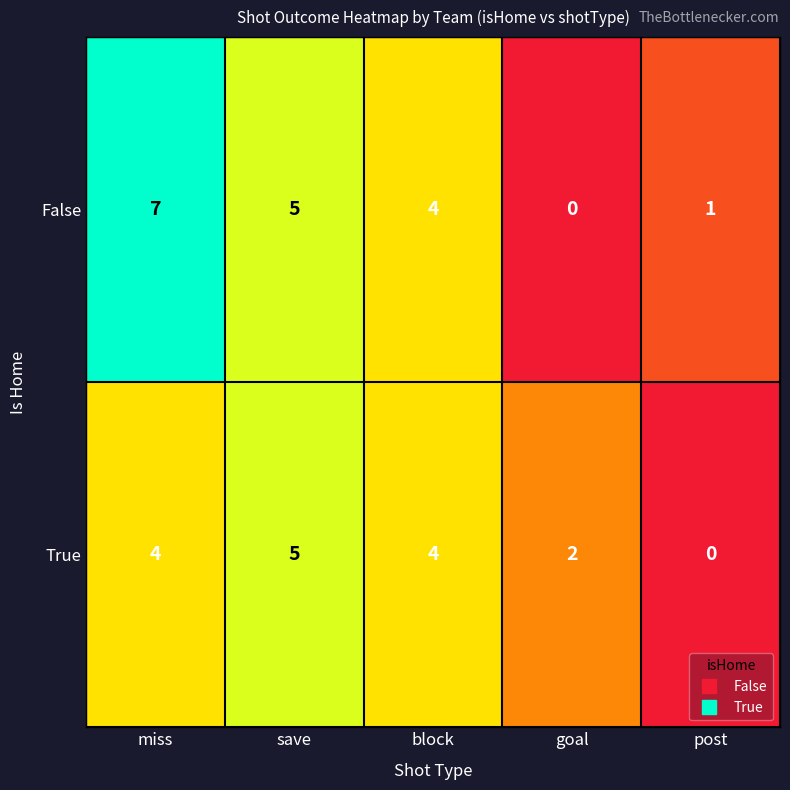

The True series shows -2 at post. True or false?

False